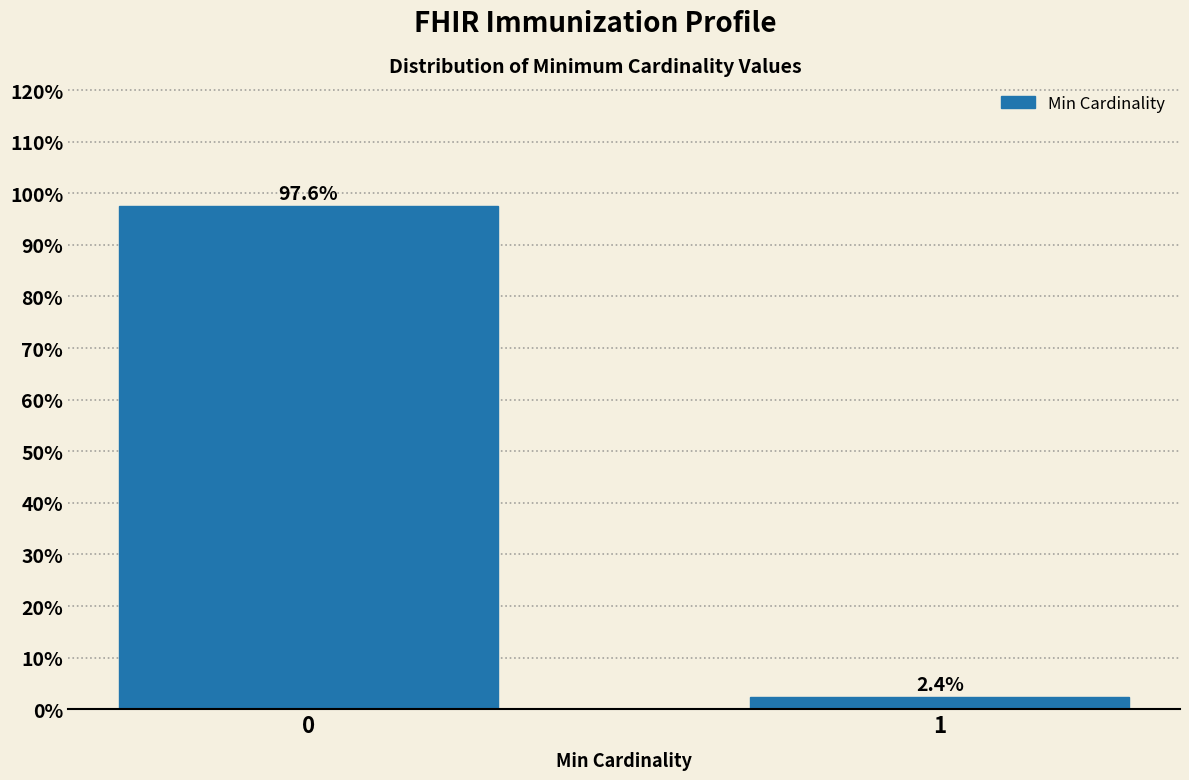

Reading left to right, extract all data points from this chart.

97.6	2.4